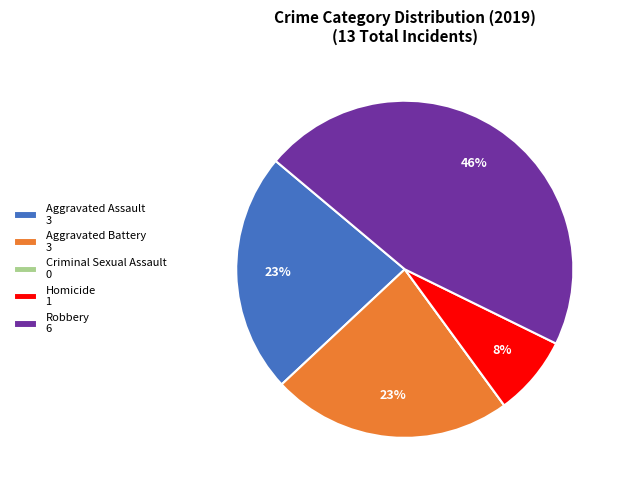

What is the ratio of the value at Robbery 6 to the value at Aggravated Assault 3?

2.0